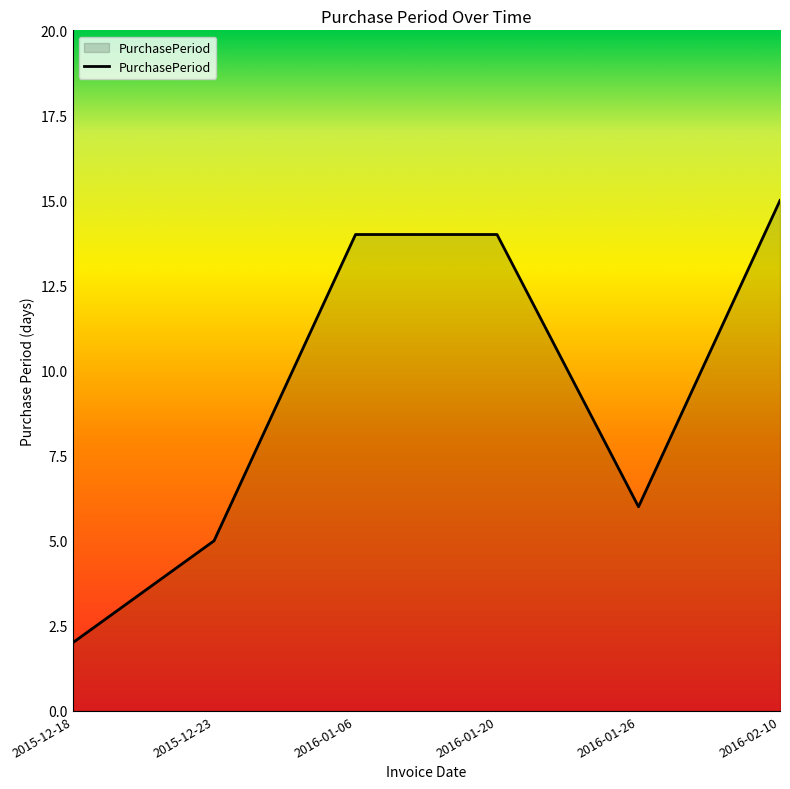

What is the difference between the values at 2016-01-26 and 2016-01-20?

8